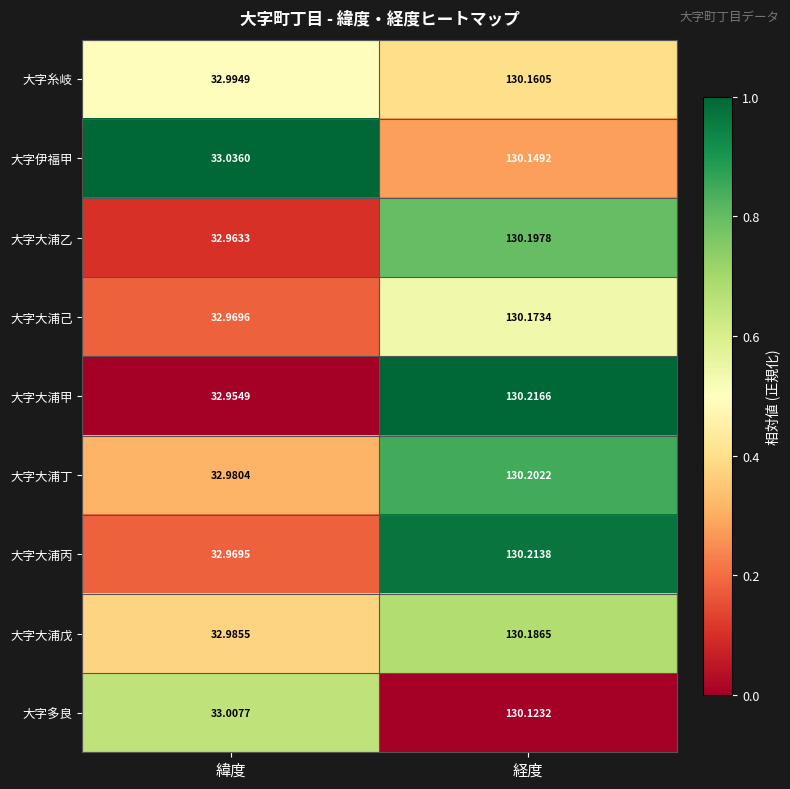

Which category has the lowest value across all series?

緯度